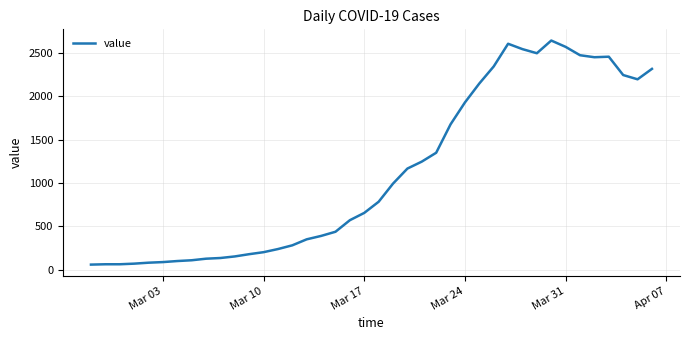

What is the greatest value displayed?

2639